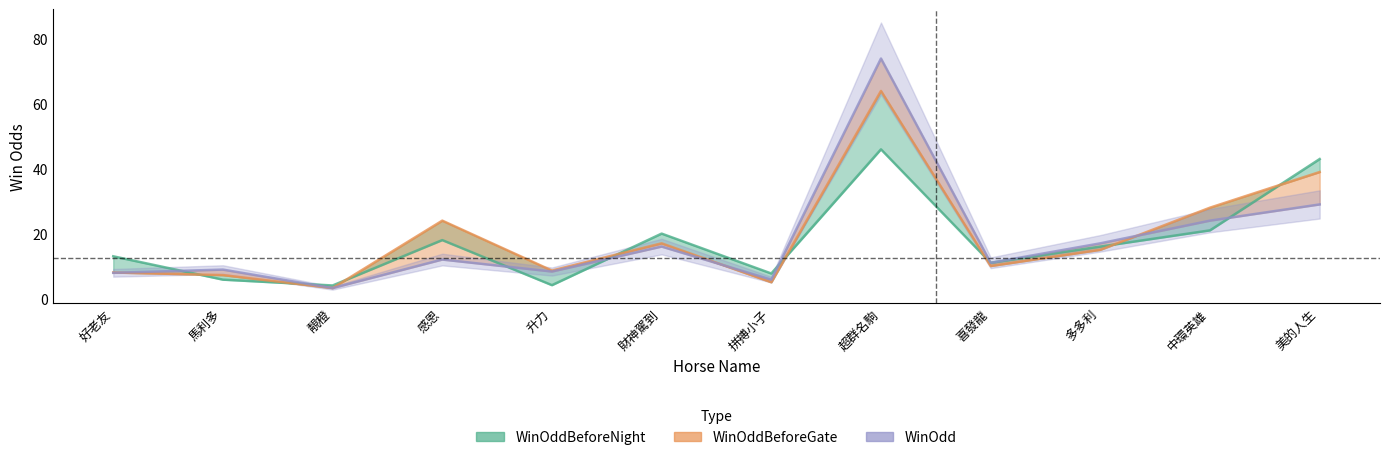

Reading right to left, list all the values displayed in this chart.

WinOddBeforeNight: 43.0	21.0	16.0	11.0	46.0	7.7	20.0	4.1	18.0	4.0	5.8	13.0
WinOddBeforeGate: 39.0	28.0	15.0	10.0	64.0	5.0	17.0	8.6	24.0	3.2	7.2	8.0
WinOdd: 29.0	24.0	17.0	11.0	74.0	5.8	16.0	8.3	12.0	3.2	8.9	7.9